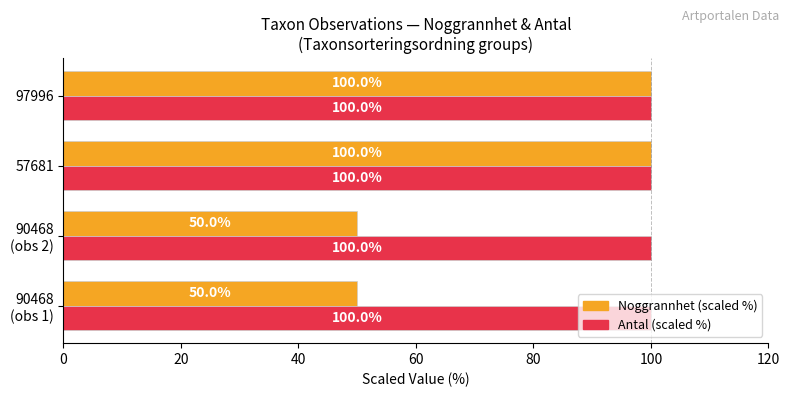

Which series has the widest spread of values?

Noggrannhet (scaled %)